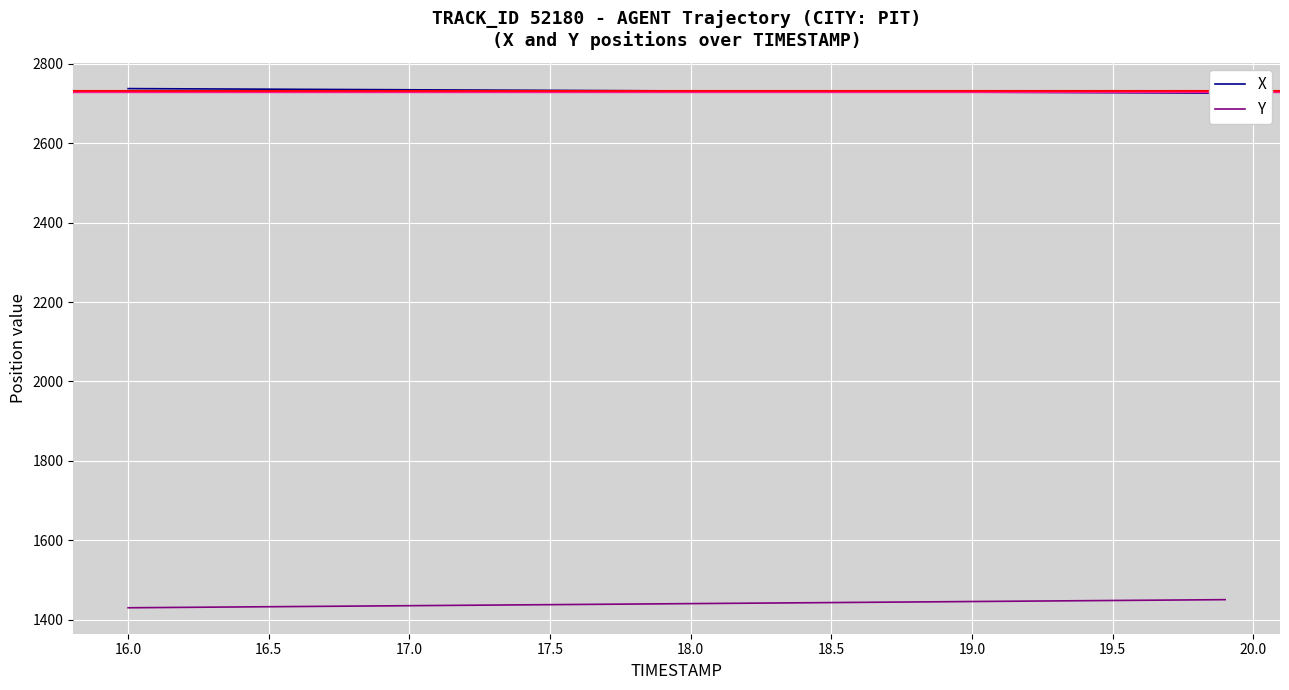

What is the minimum value for Y?

1430.5